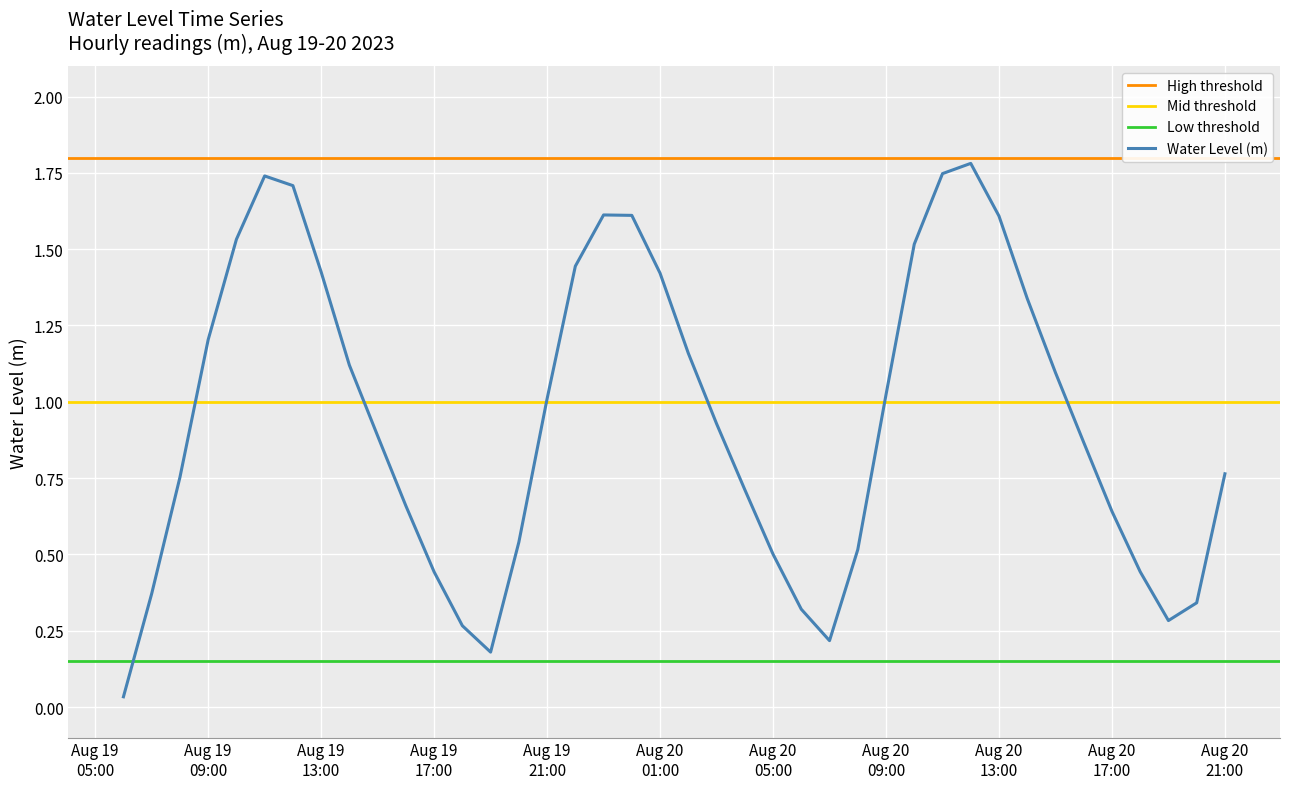

What position from the left is 2023-08-19 14:00:00?

9